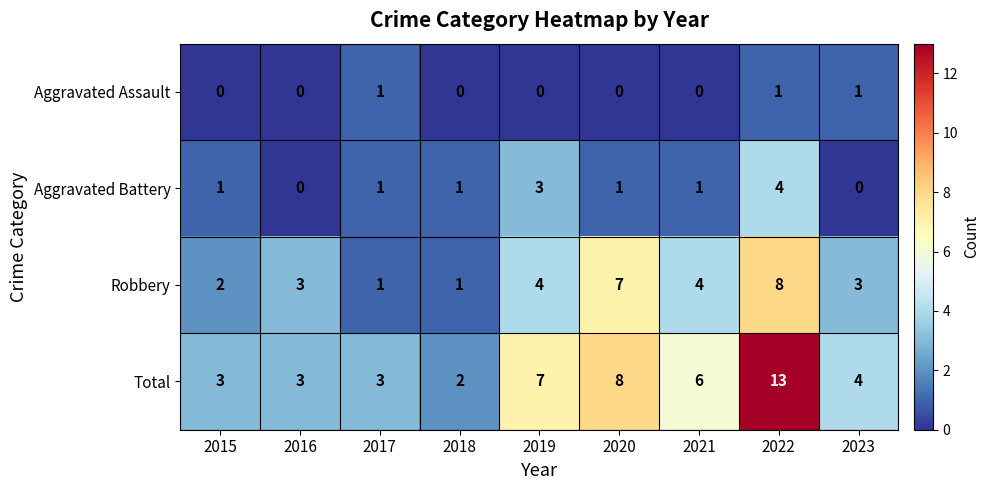

What is the difference between the Robbery values at 2019 and 2020?

3